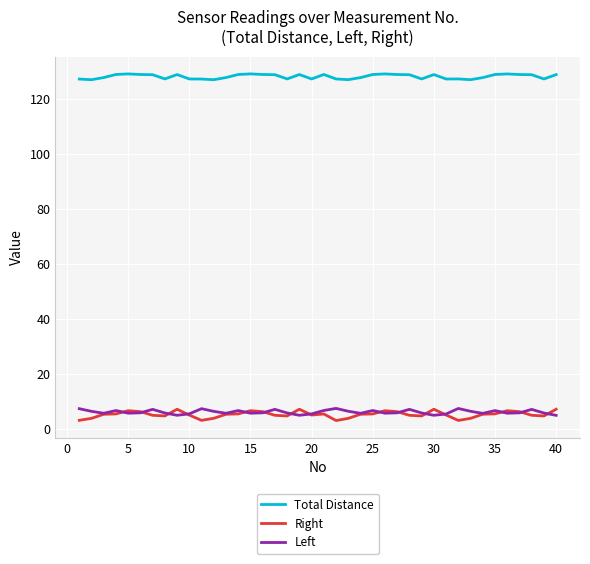

Which series has the largest range (max minus min)?

Right